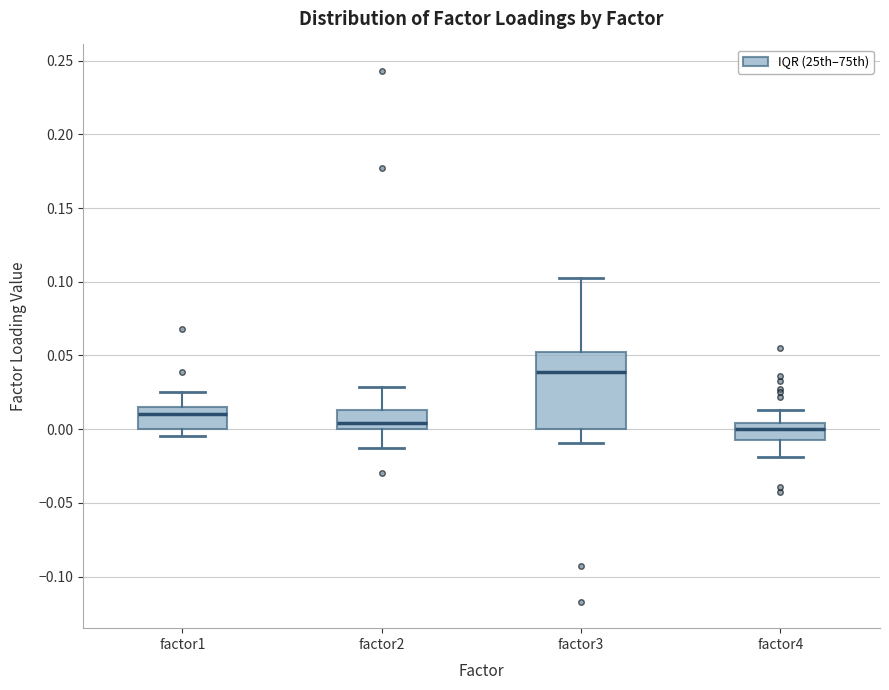

Where is the upper edge of the box for factor2 on the y-axis? The values are not printed on the chart, so give them approximately, as read against the axis.

0.015